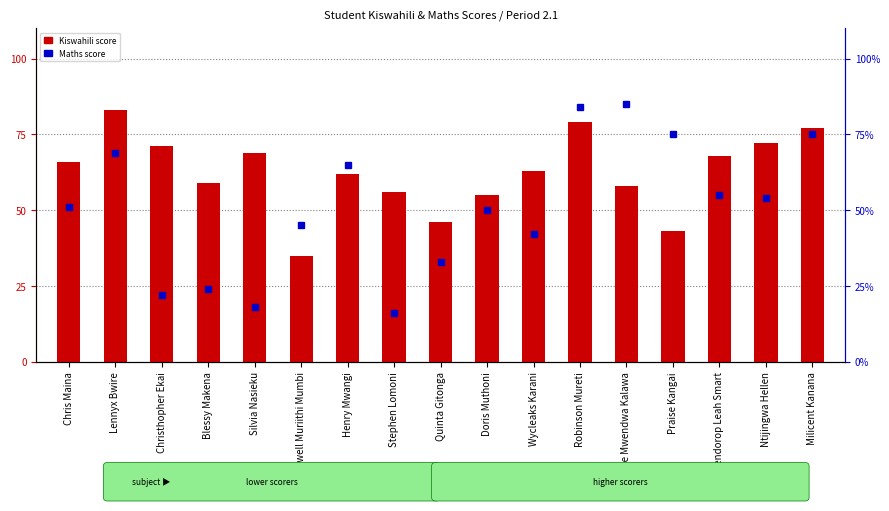

What is the difference between the highest and lowest values at Quinta Gitonga?

13